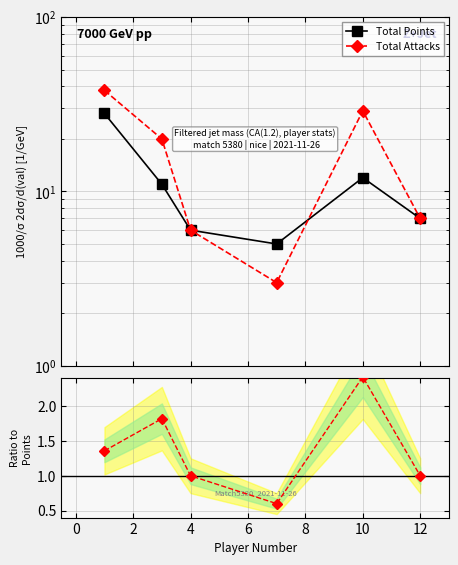

Reading right to left, extract all data points from this chart.

Total Points: 7.0	12.0	5.0	6.0	11.0	28.0
Total Attacks: 7.0	29.0	3.0	6.0	20.0	38.0
Ratio to Points: 1.0	2.4	0.6	1.0	1.8	1.4